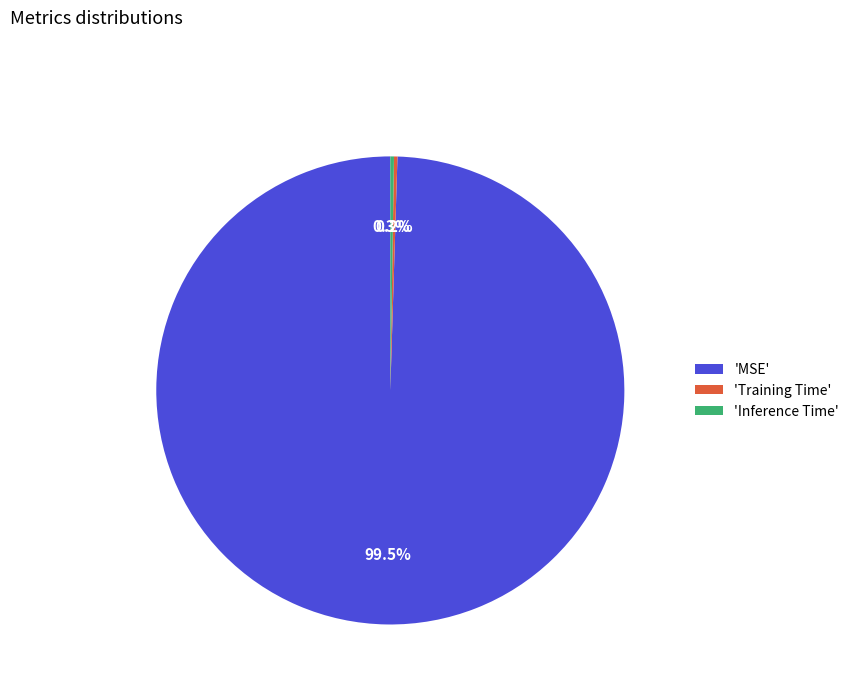

Does any single category account for the majority?

Yes